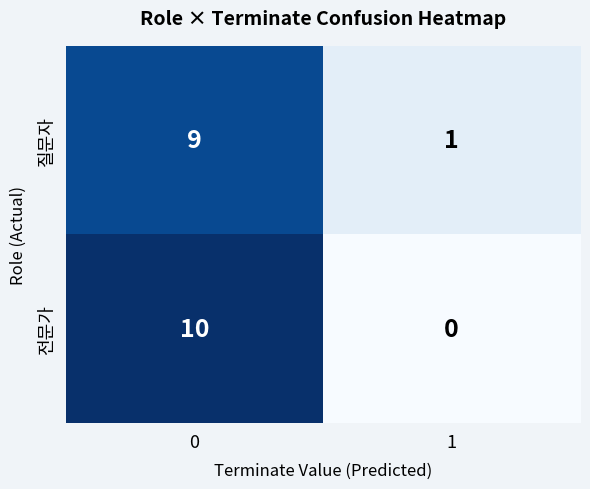

What is the maximum value for 전문가?

10